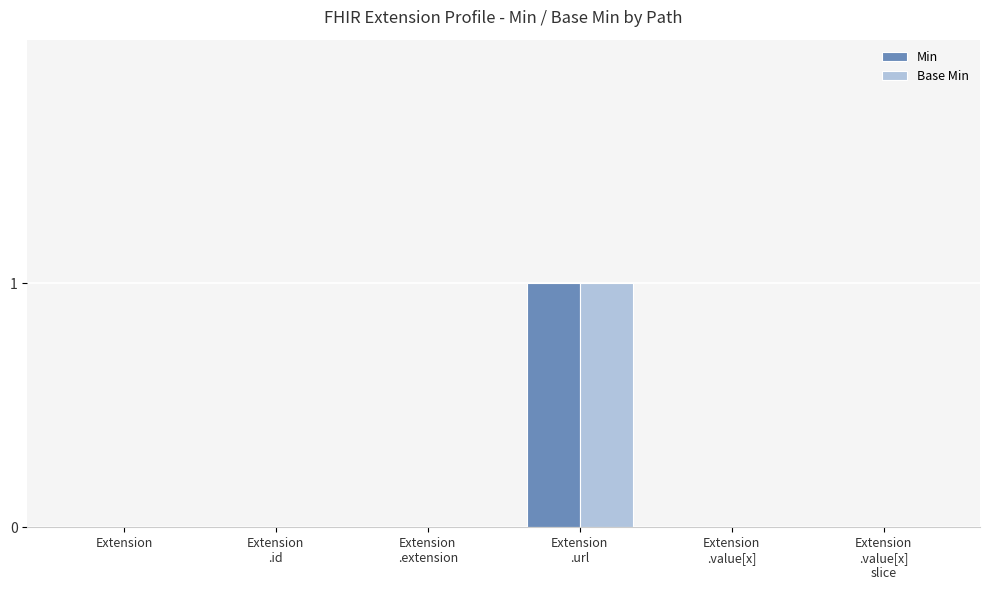

How many categories are shown in the chart?

6